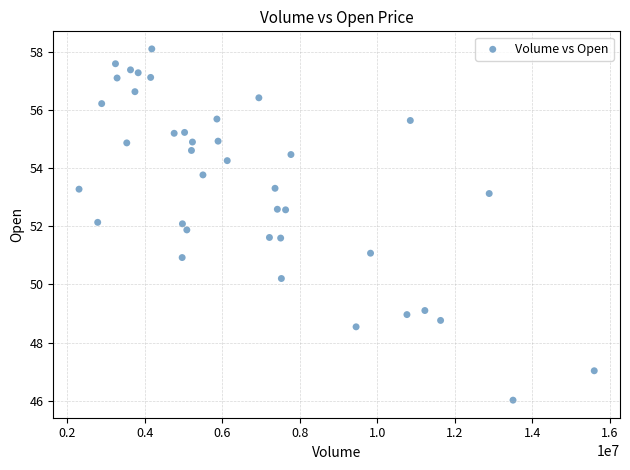

What is the range of Y values (max minus min)?

12.1